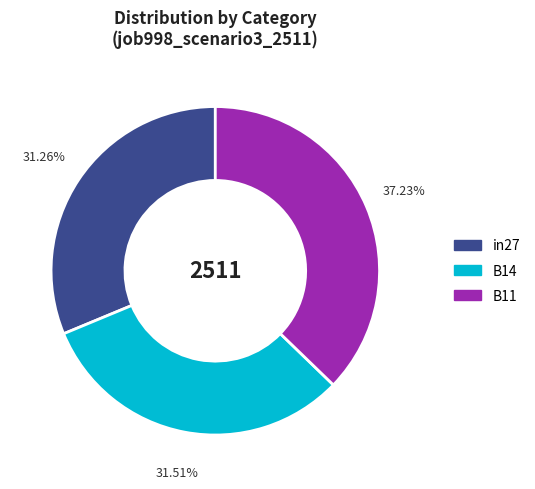

What is the largest slice in the pie chart?

B11